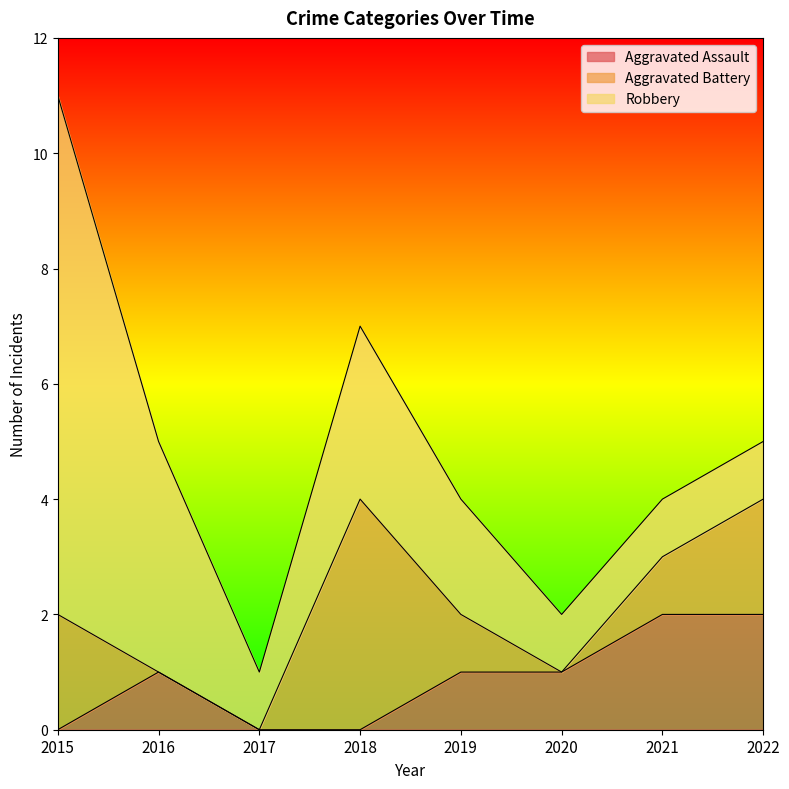

What is the difference between the Aggravated Battery values at 2020 and 2019?

1